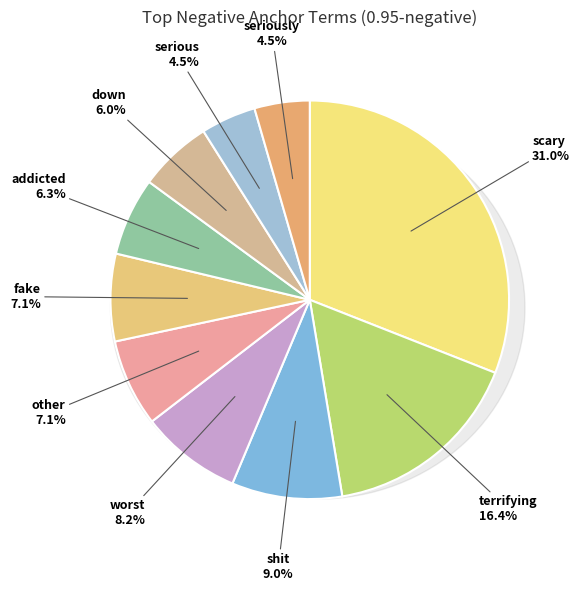

What portion of the pie excludes other?

92.9%